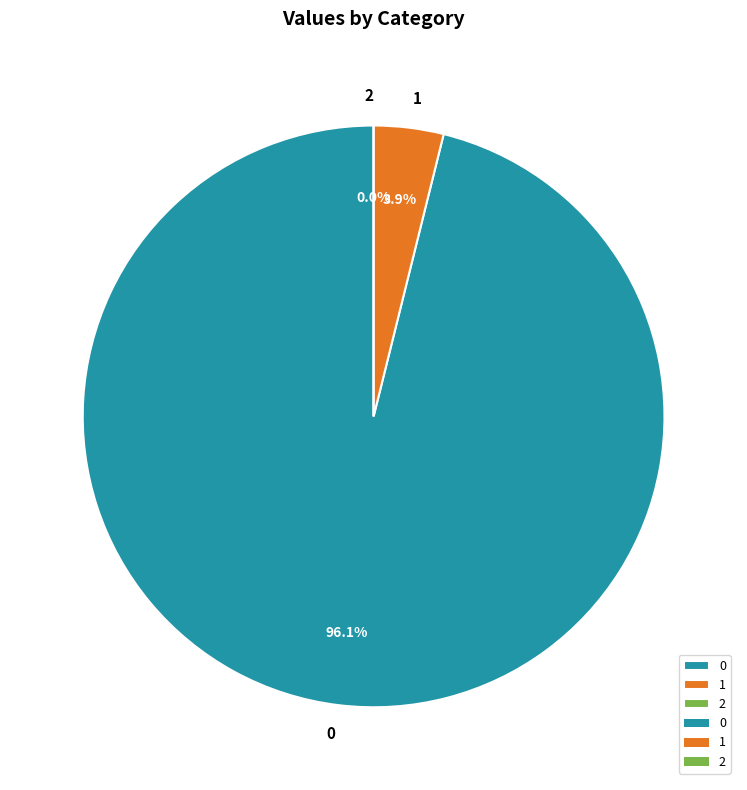

Rank the categories by value from highest to lowest.

0, 1, 2